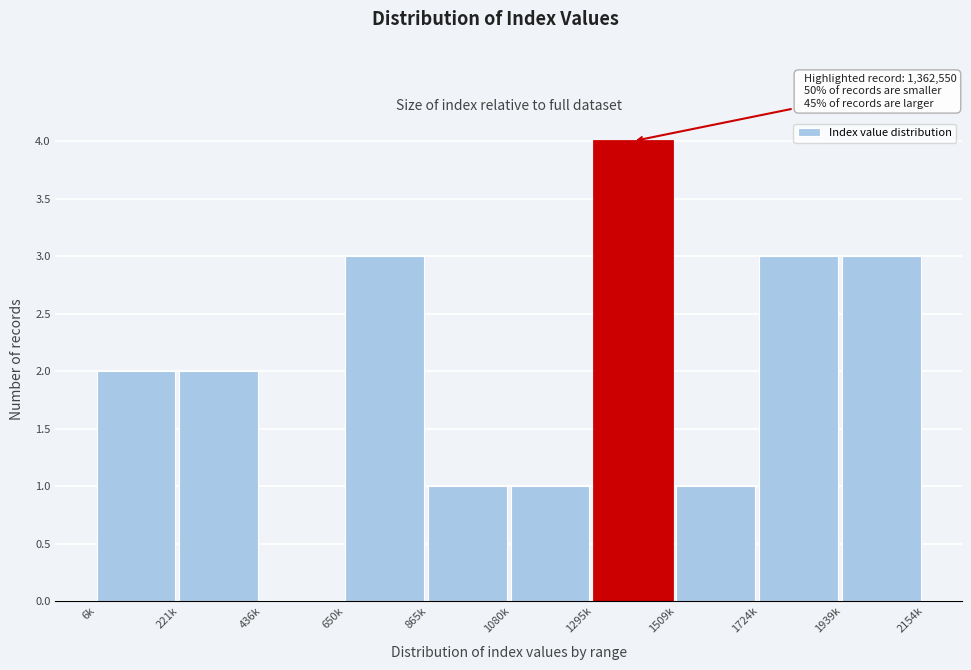

Reading left to right, transcribe all the data shown in this chart.

6k=2	221k=2	436k=0	650k=3	865k=1	1080k=1	1295k=4	1509k=1	1724k=3	1939k=3